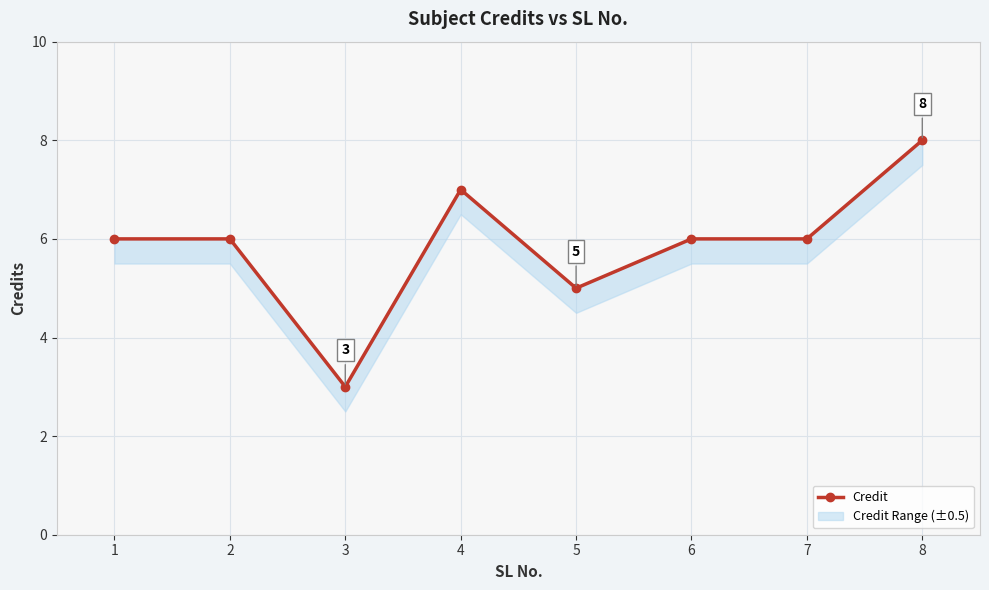

Approximately how many times larger is the value at 8 compared to 4?

1.1